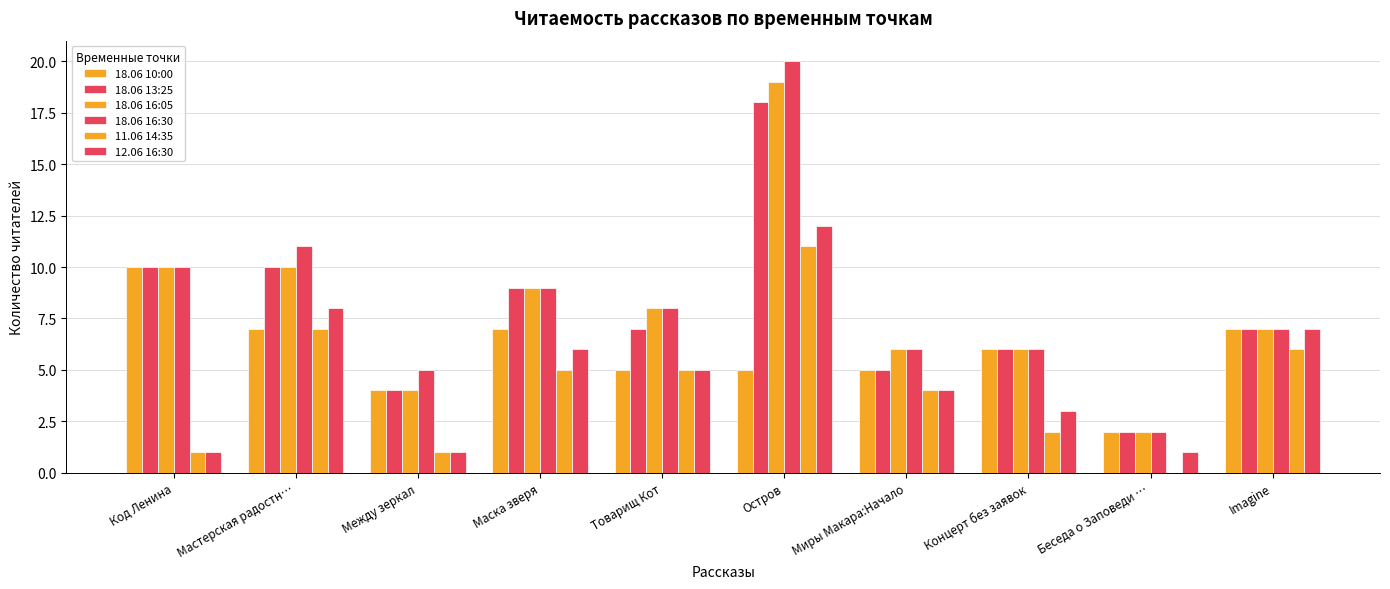

How many data points does each series have?

10